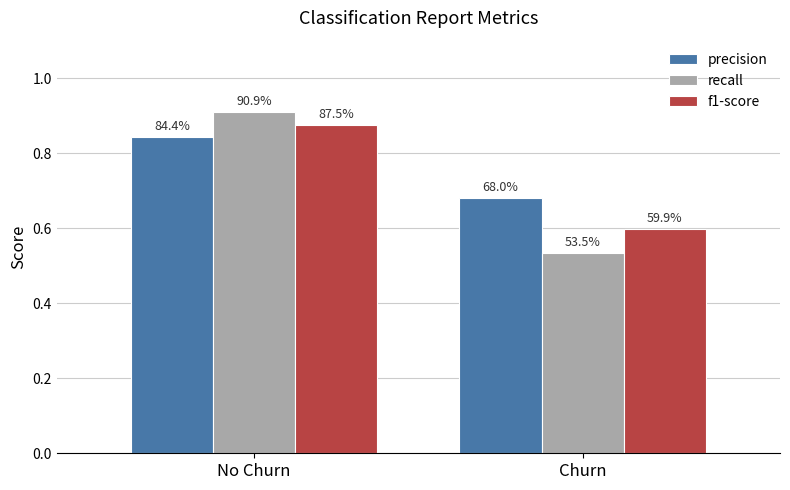

List the series in order of their peak value, highest first.

recall, f1-score, precision